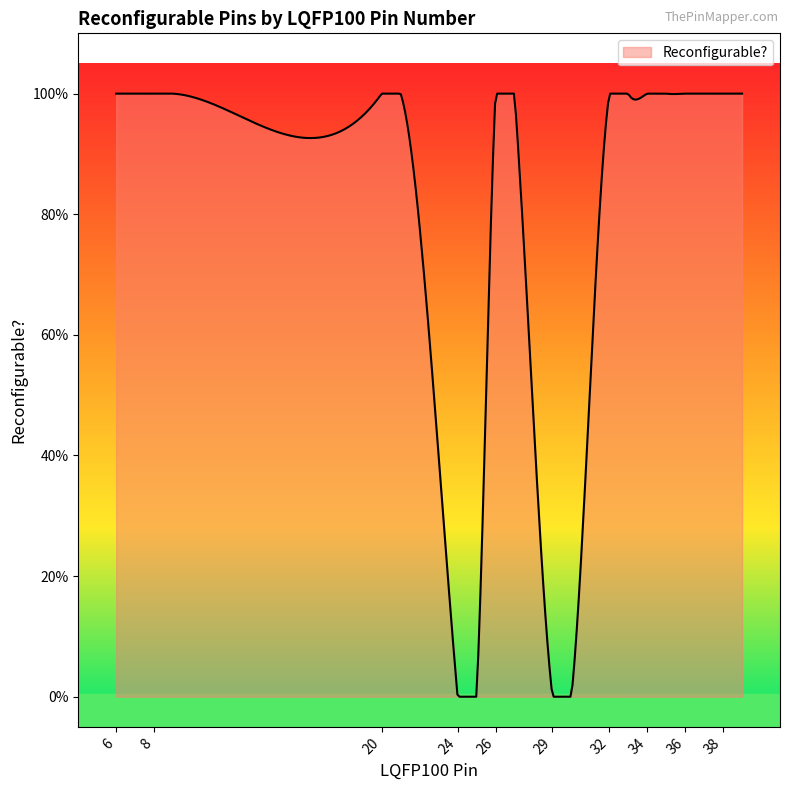

List the labels in order of value, smallest first.

24, 25, 29, 30, 6, 7, 8, 9, 20, 21, 26, 27, 32, 33, 34, 35, 36, 37, 38, 39